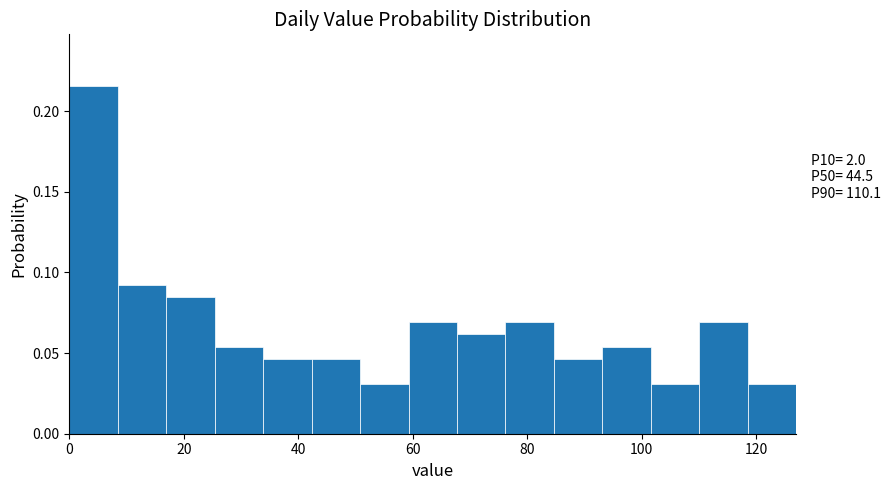

Over which range of the x-axis is the bar tallest?

0 to 8